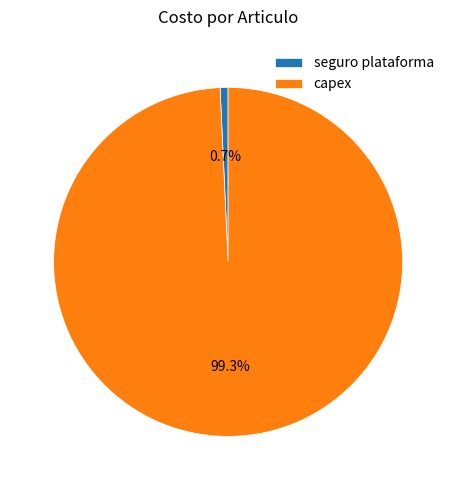

To the nearest percent, what is the difference between the largest and smallest slice percentages?

99%